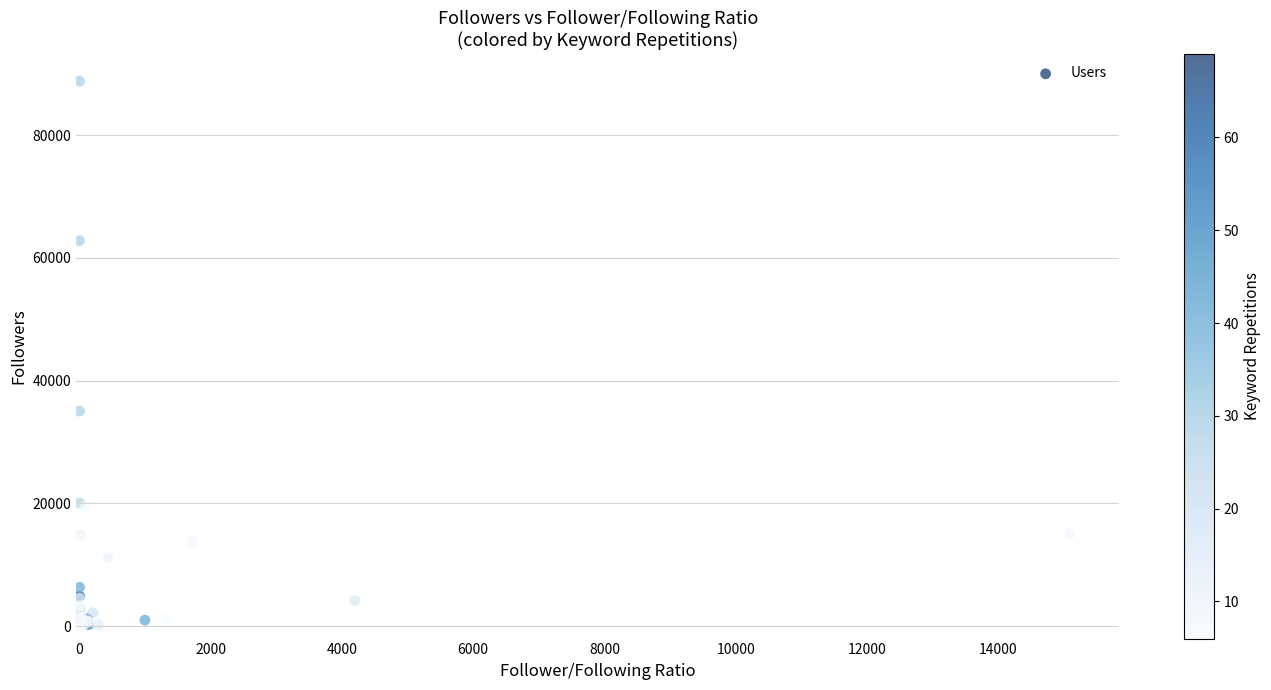

What Y value in the scatter plot is closest to 44406?

35050